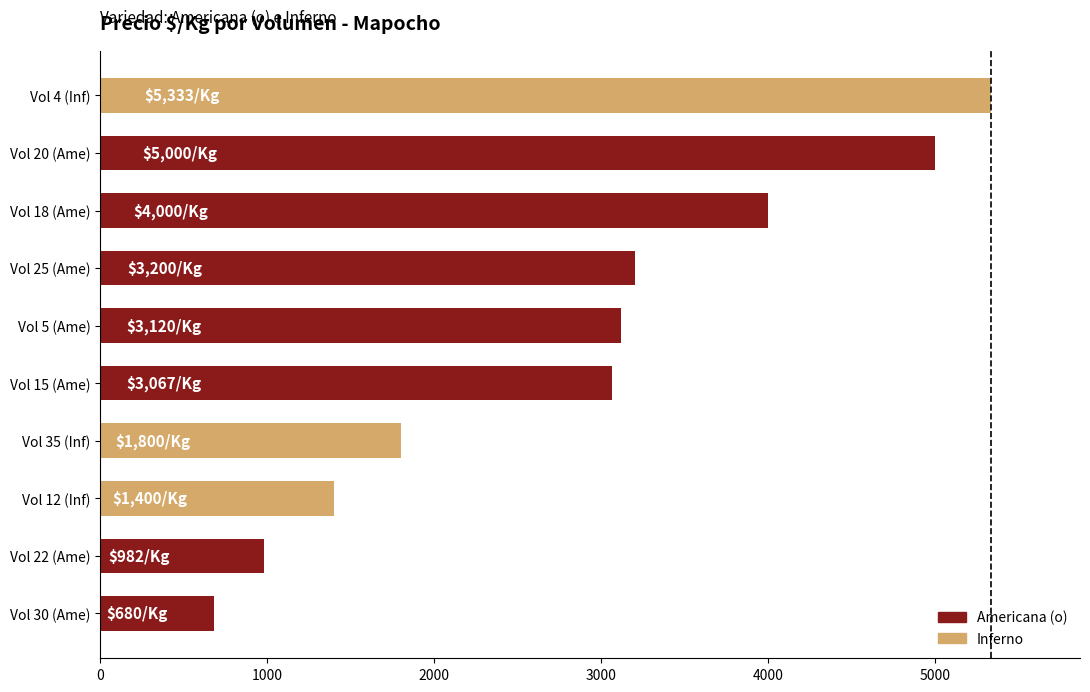

What is the approximate value at Vol 12 (Inf), to the nearest 100?

1400